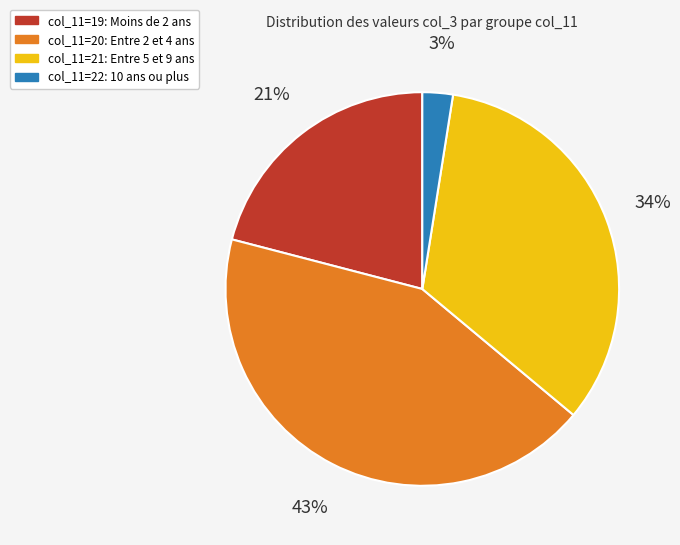

How many segments does this pie chart have?

4